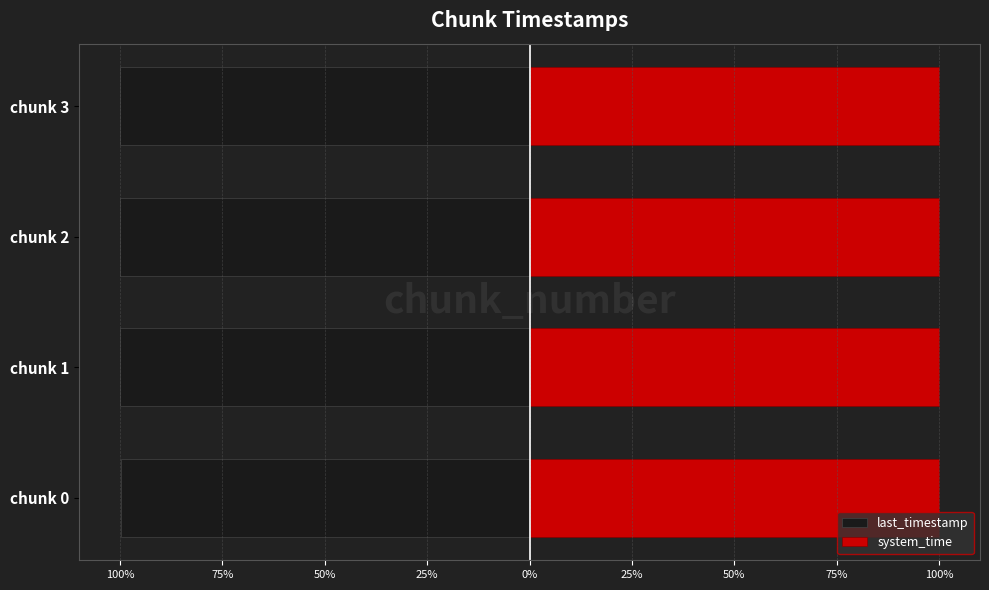

At how many categories does at least one series exceed -31?

4